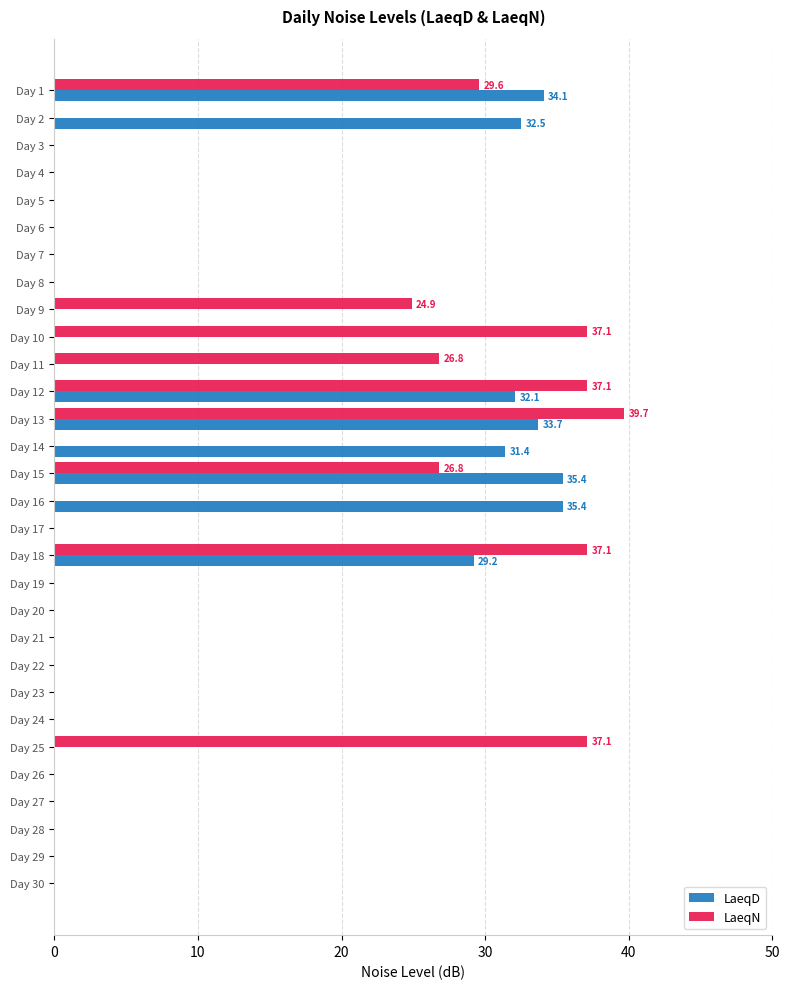

The value of LaeqD at Day 11 is 21.5. True or false?

False